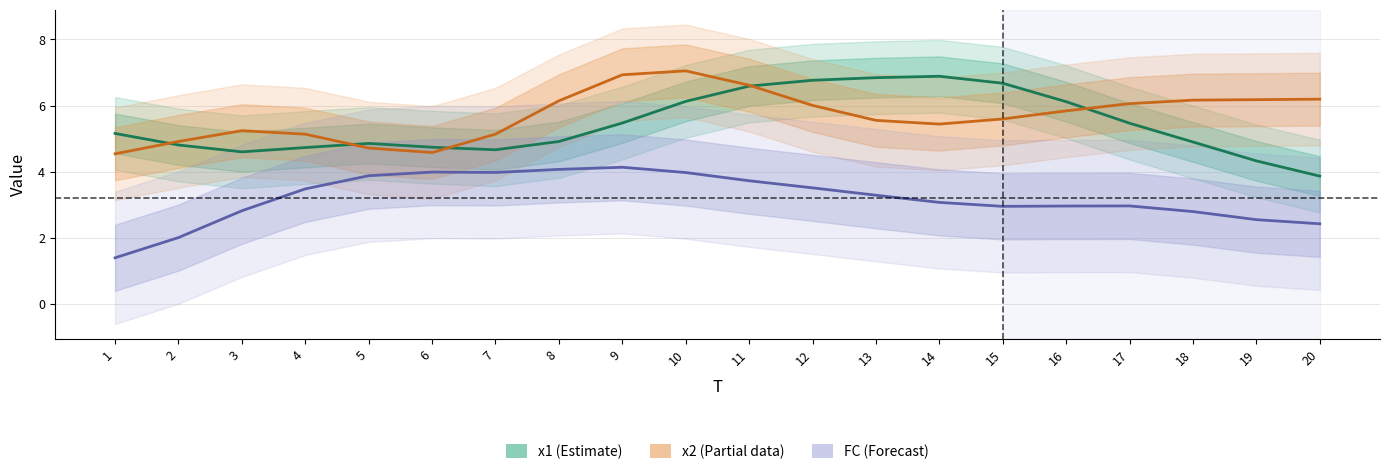

What is the difference between the maximum and minimum values in the x2 series?

2.5